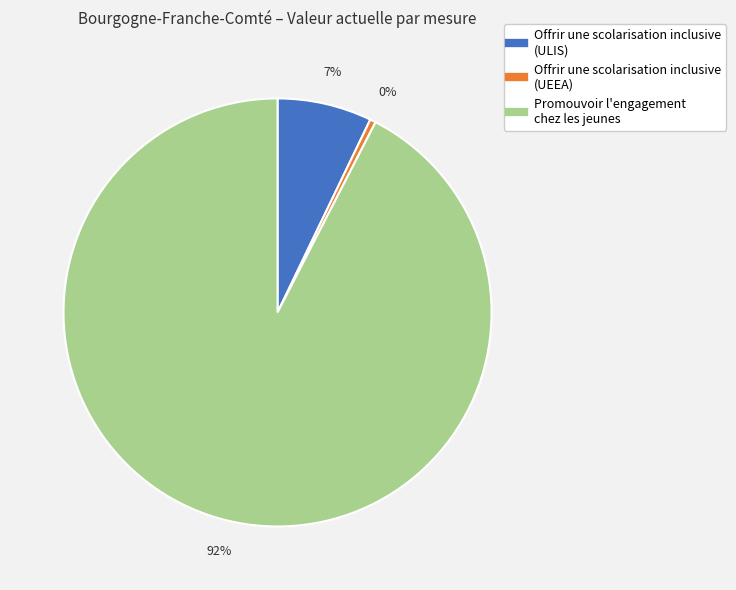

Does Offrir une scolarisation inclusive (ULIS) represent more than half of the total?

No